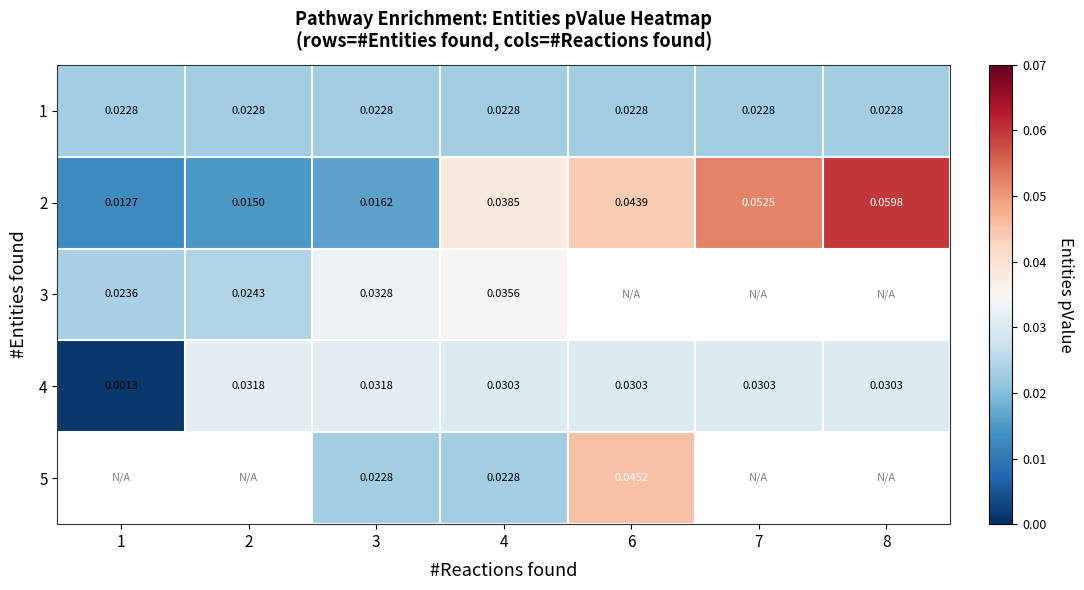

Which label corresponds to the smallest value in the chart?

1